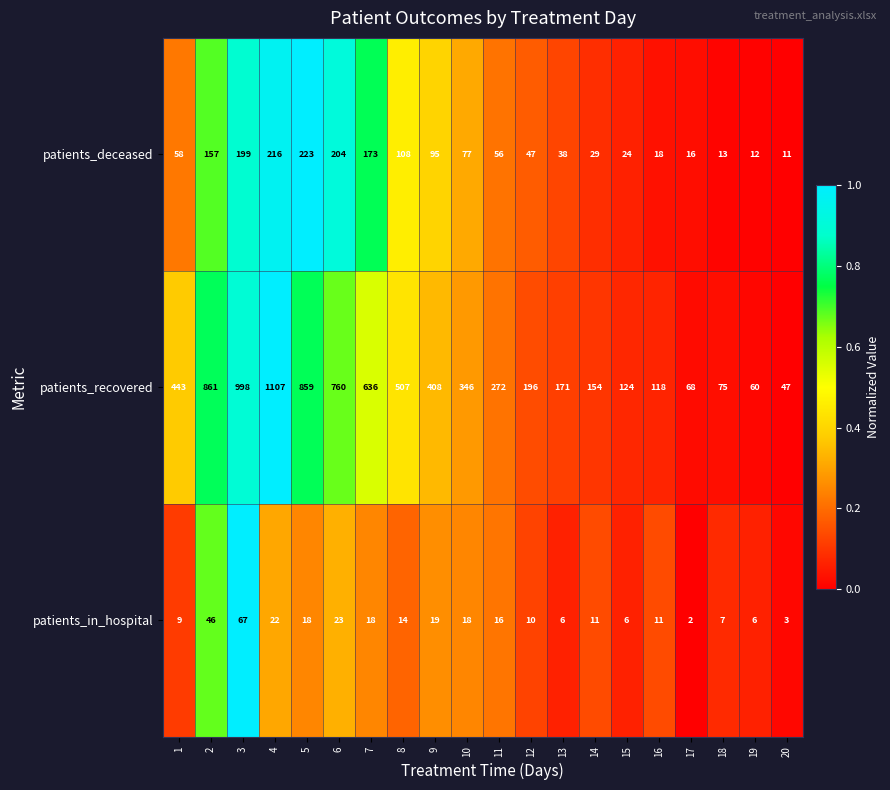

Count the number of data series in this chart.

3